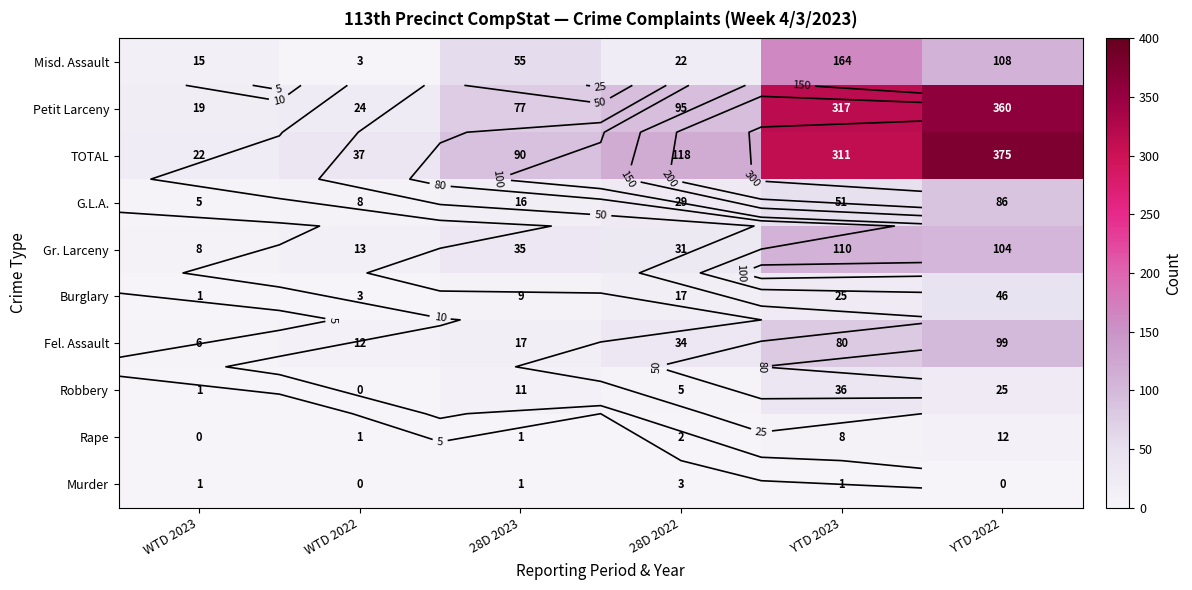

Where does the Burglary series first go above 17?

YTD 2023